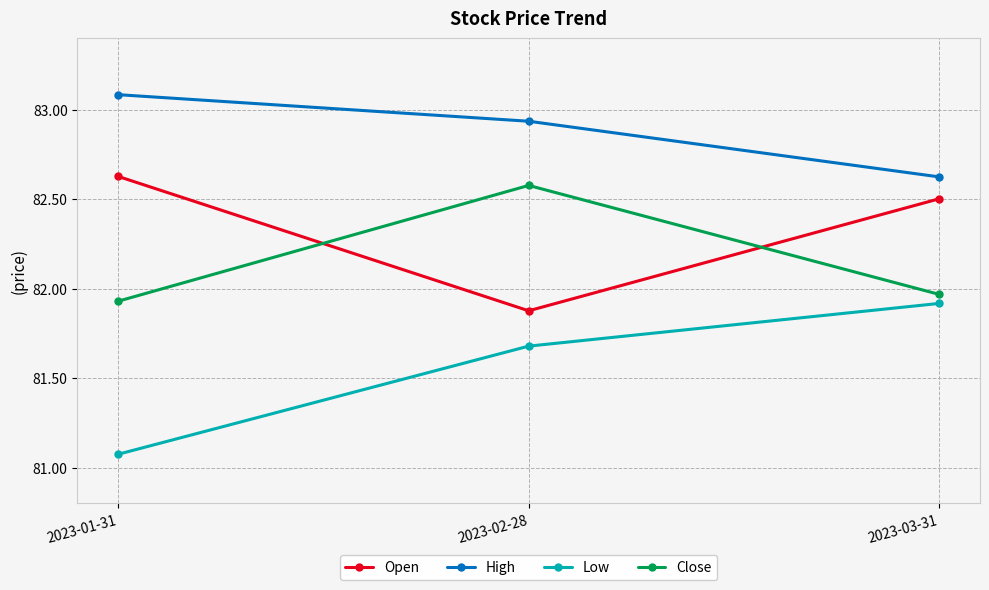

What is the highest value of the High series?

83.1